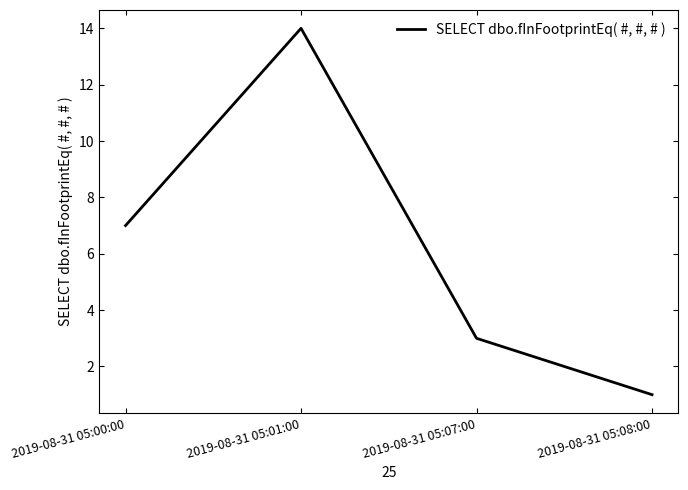

What is the difference between the maximum and second lowest values?

11